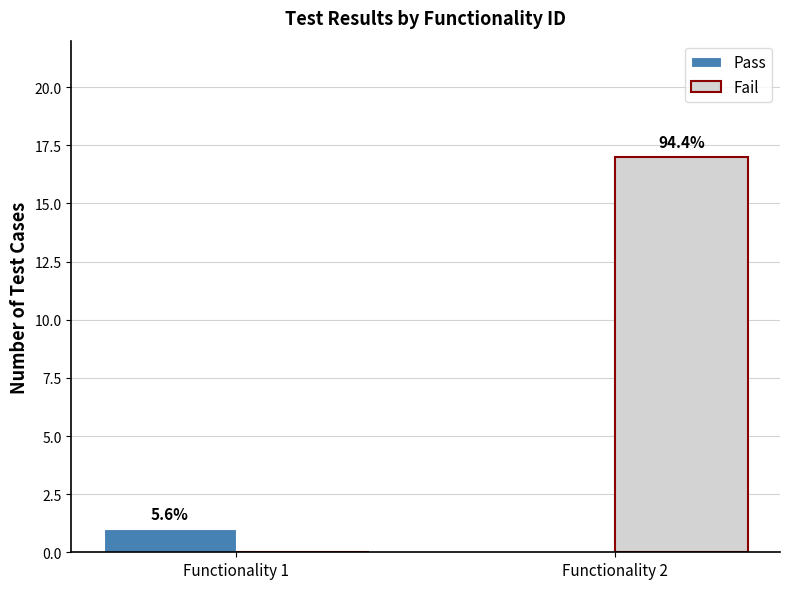

Is the value of Fail at Functionality 1 greater than the value of Pass at Functionality 2?

No